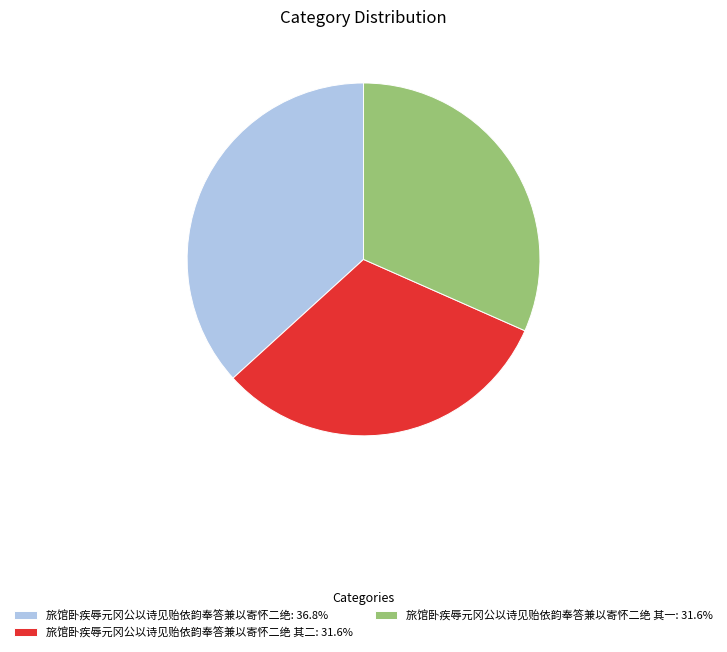

Combined, do 旅馆卧疾辱元冈公以诗见贻依韵奉答兼以寄怀二绝 其二: 31.6% and 旅馆卧疾辱元冈公以诗见贻依韵奉答兼以寄怀二绝 其一: 31.6% account for over 50%?

Yes